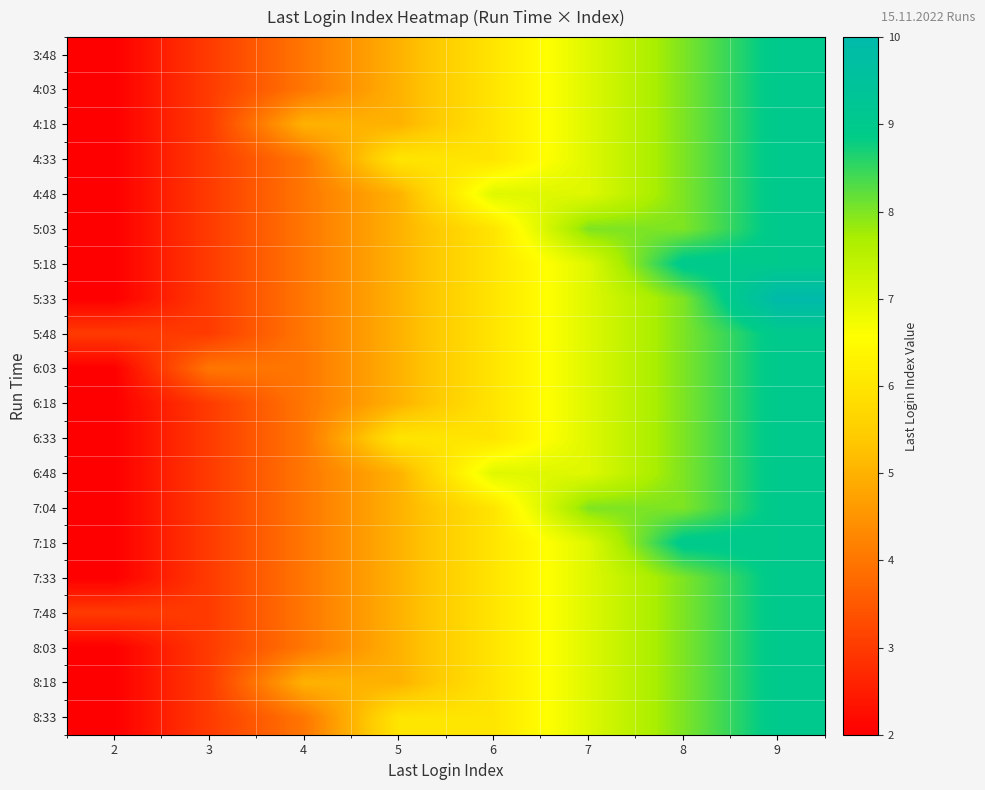

List the series in order of their peak value, highest first.

5:33, 3:48, 4:03, 4:18, 4:33, 4:48, 5:03, 5:18, 5:48, 6:03, 6:18, 6:33, 6:48, 7:04, 7:18, 7:33, 7:48, 8:03, 8:18, 8:33